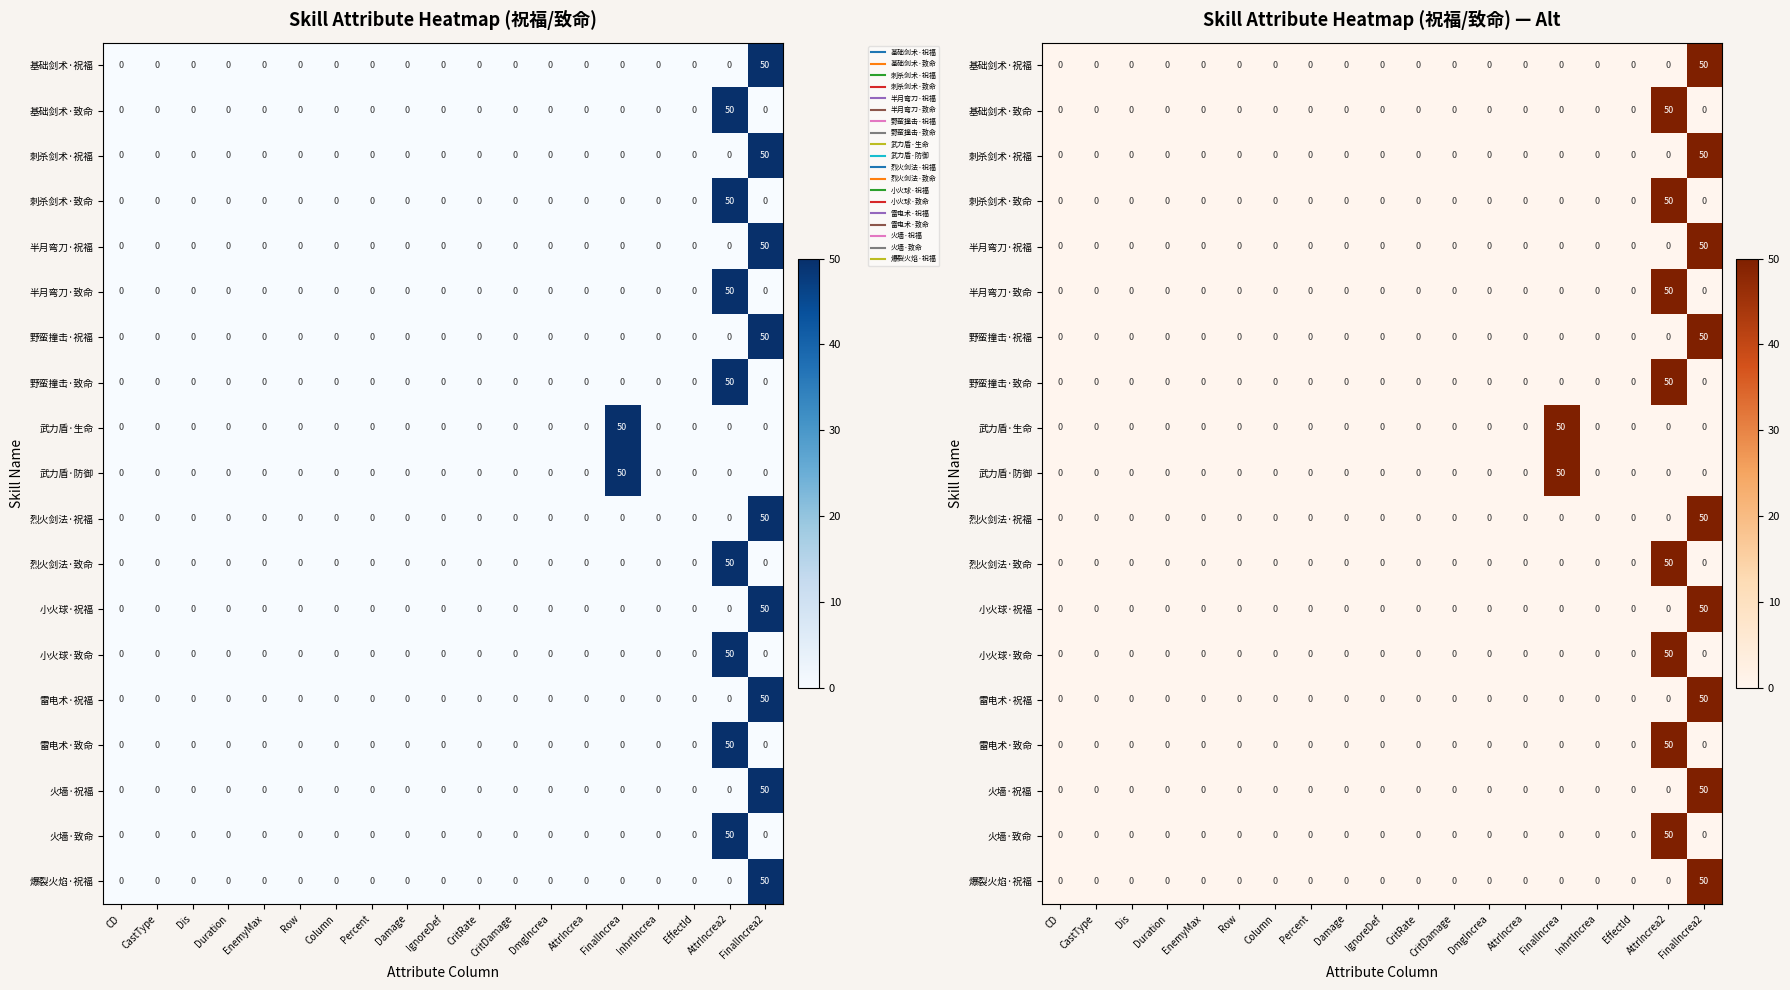

Which label corresponds to the largest value in the chart?

FinalIncrea2